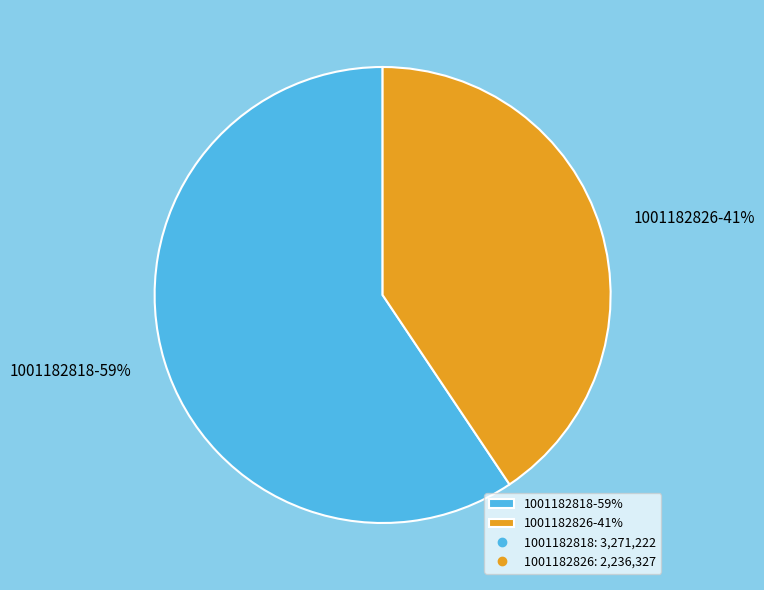

Which slice is the largest?

1001182818